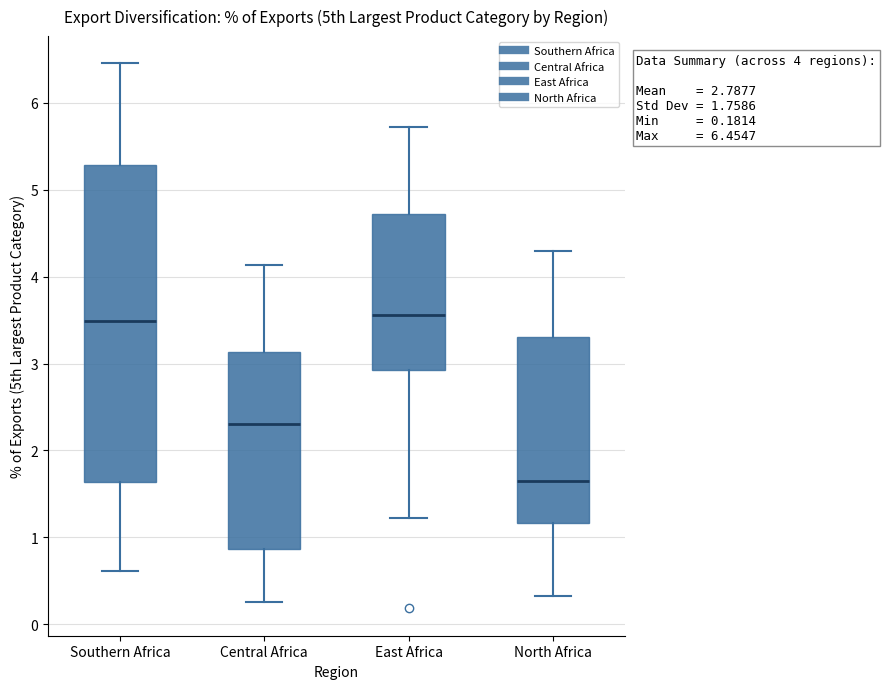

Which box is the tallest, from its lower edge to its upper edge?

Southern Africa